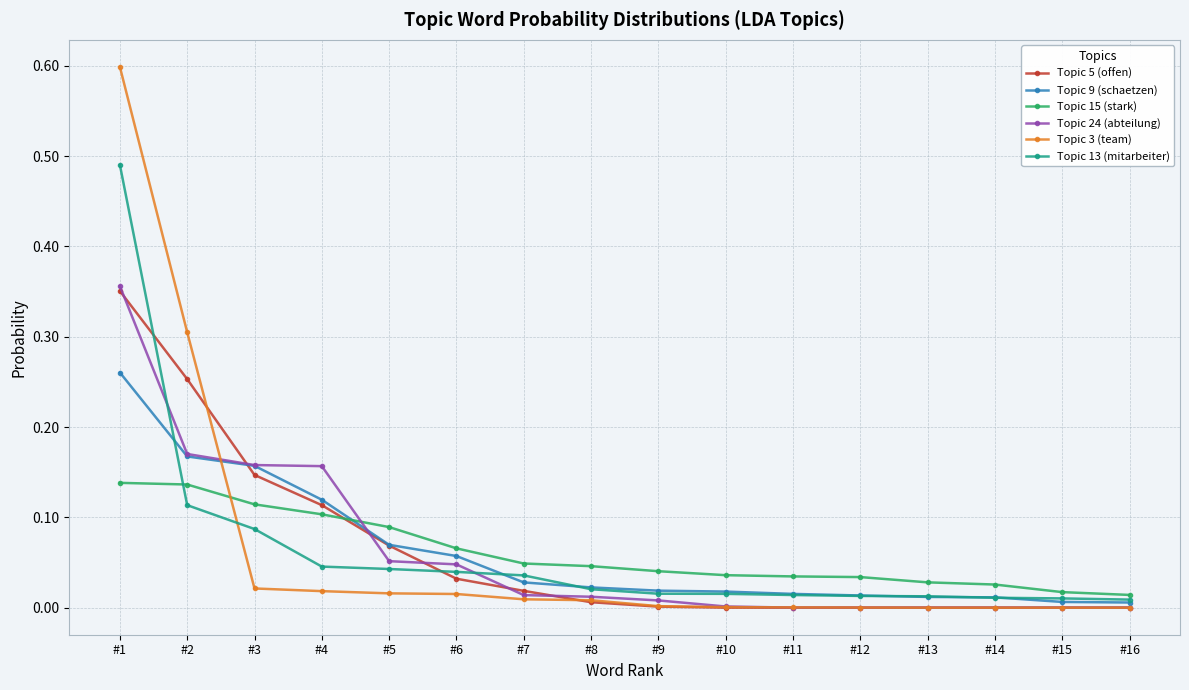

At which category is the sum across all series the highest?

#1